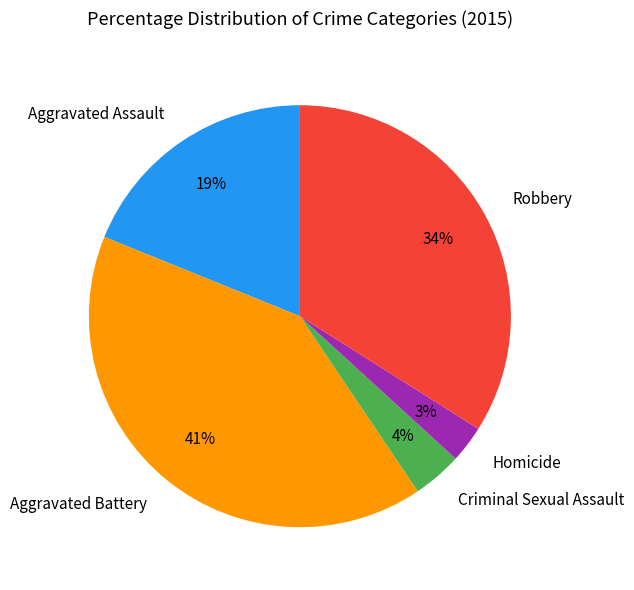

Is there a majority slice in this chart?

No